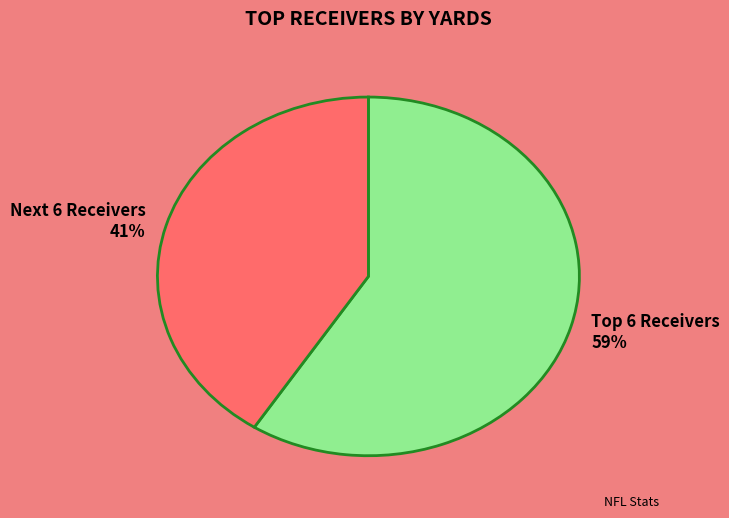

To the nearest percent, what is the average slice percentage?

50%